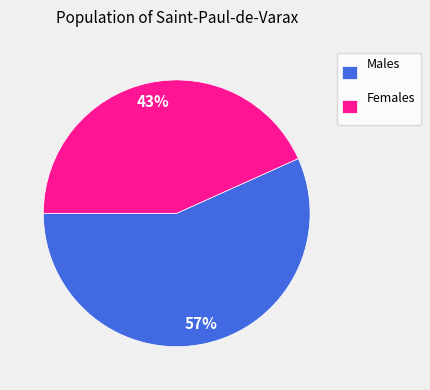

Is the sum of Males and Females greater than half?

Yes